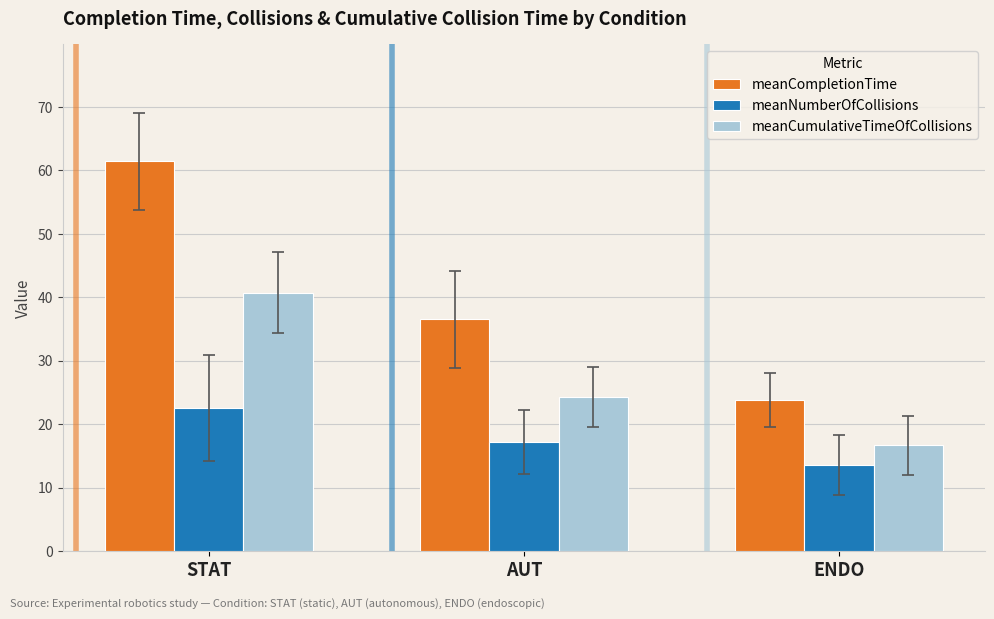

Are the bars horizontal?

No